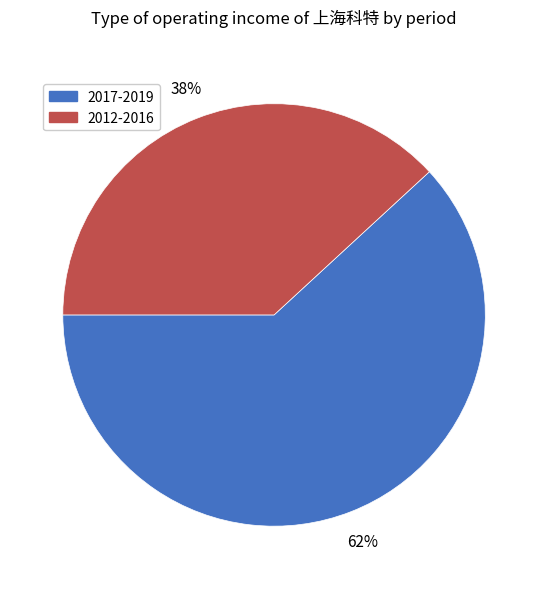

To the nearest percent, what is the difference between the largest and smallest slice percentages?

24%